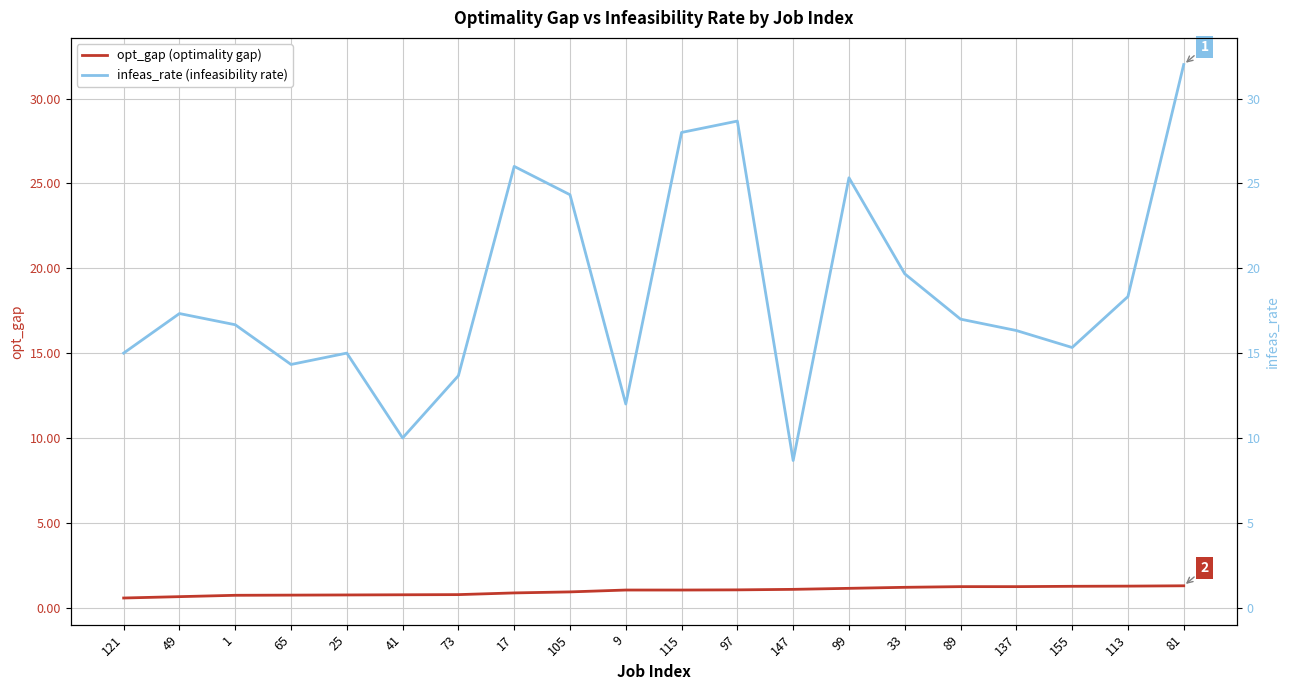

At 137, list the series in order from smallest to largest.

opt_gap (optimality gap), infeas_rate (infeasibility rate)